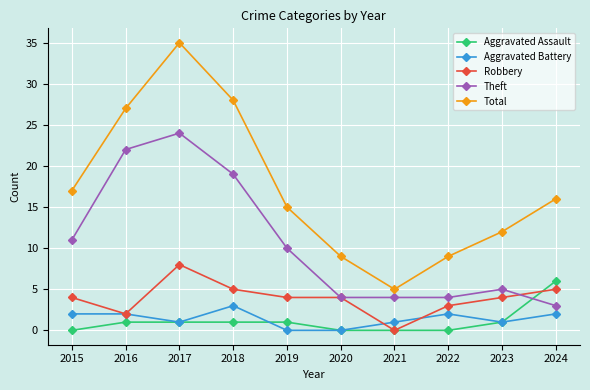

At which label does Total reach its peak?

2017